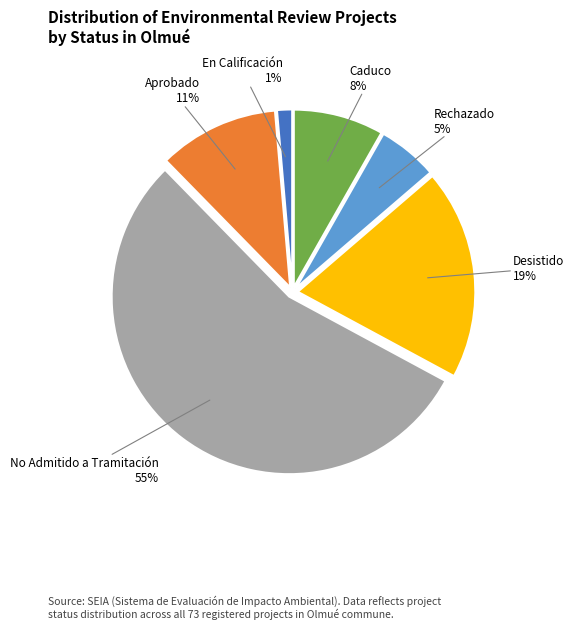

To the nearest percent, what is the average slice percentage?

17%